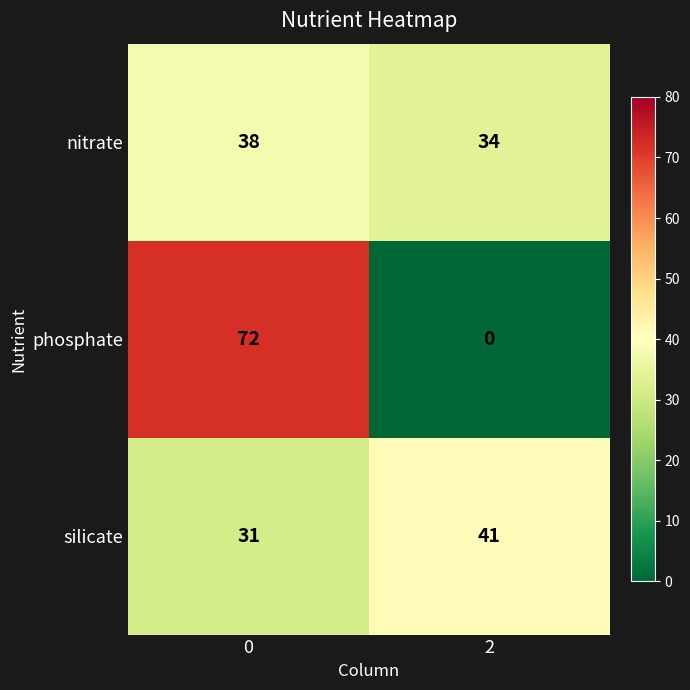

Reading right to left, list all the values displayed in this chart.

nitrate: 34	38
phosphate: 0	72
silicate: 41	31